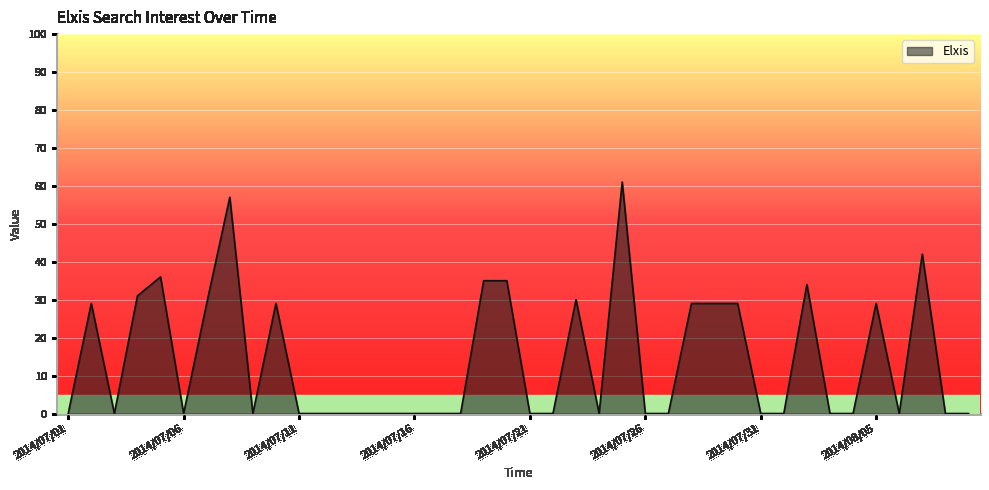

What is the greatest value displayed?

61